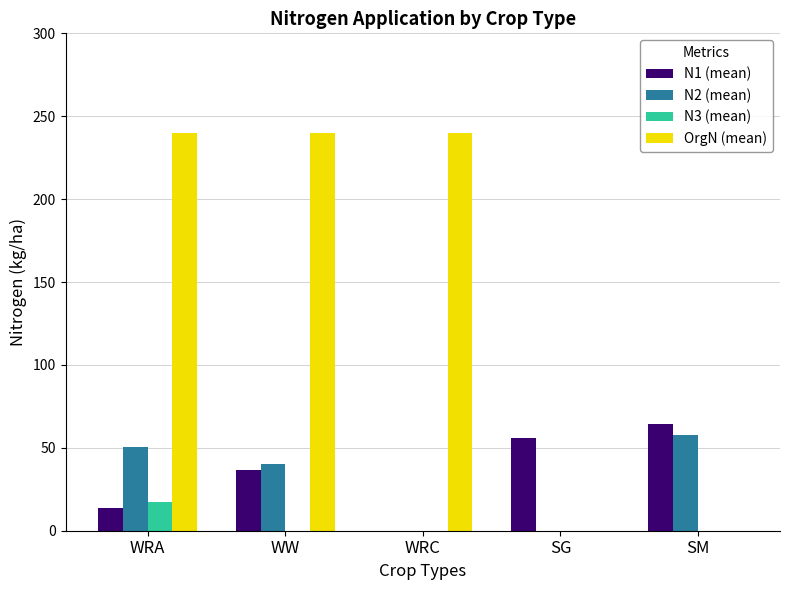

How many data points in N3 (mean) are above 0?

1